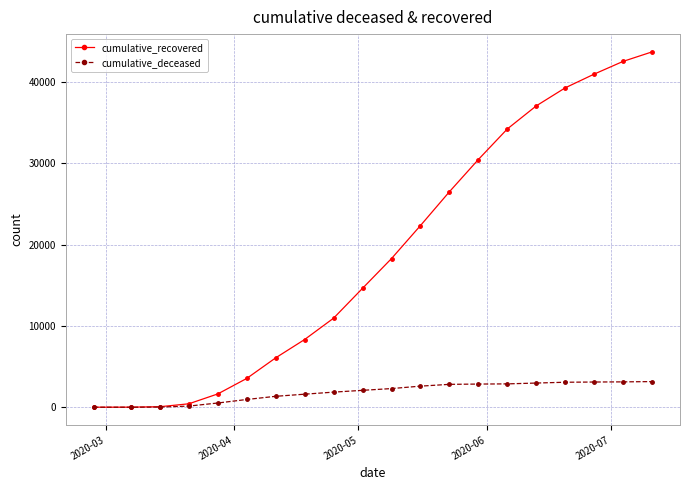

Which series has the largest range (max minus min)?

cumulative_recovered